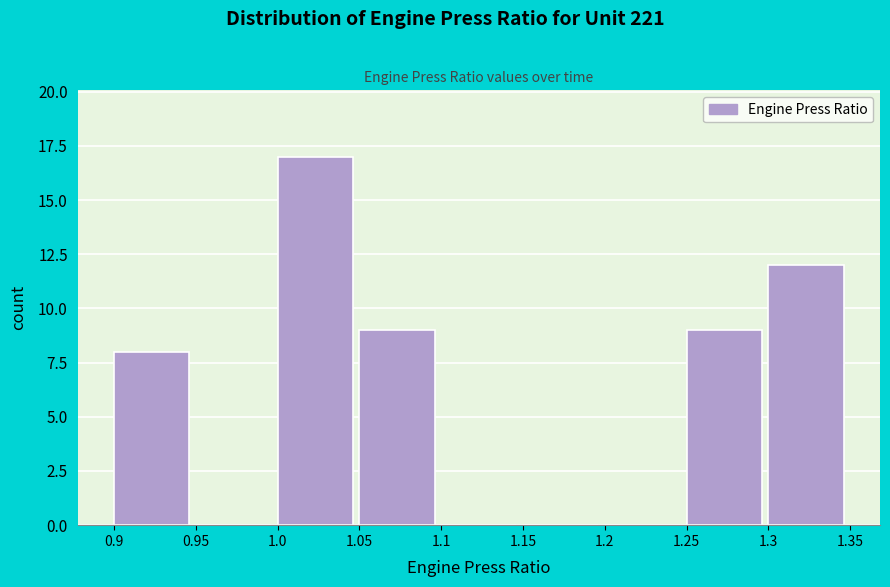

Which range on the x-axis has the tallest bar?

1.0 to 1.05